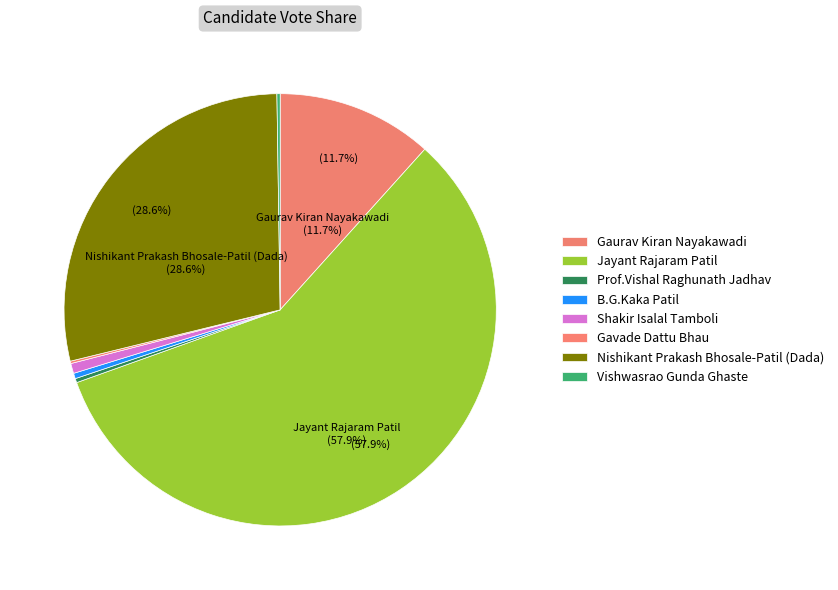

Between B.G.Kaka Patil and Gaurav Kiran Nayakawadi, which is larger?

Gaurav Kiran Nayakawadi